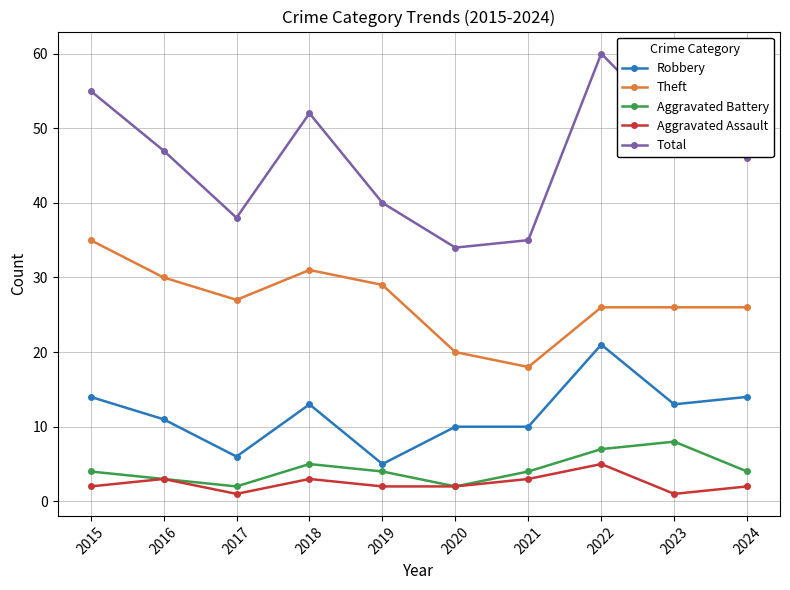

The value of Aggravated Battery at 2017 is 2. True or false?

True